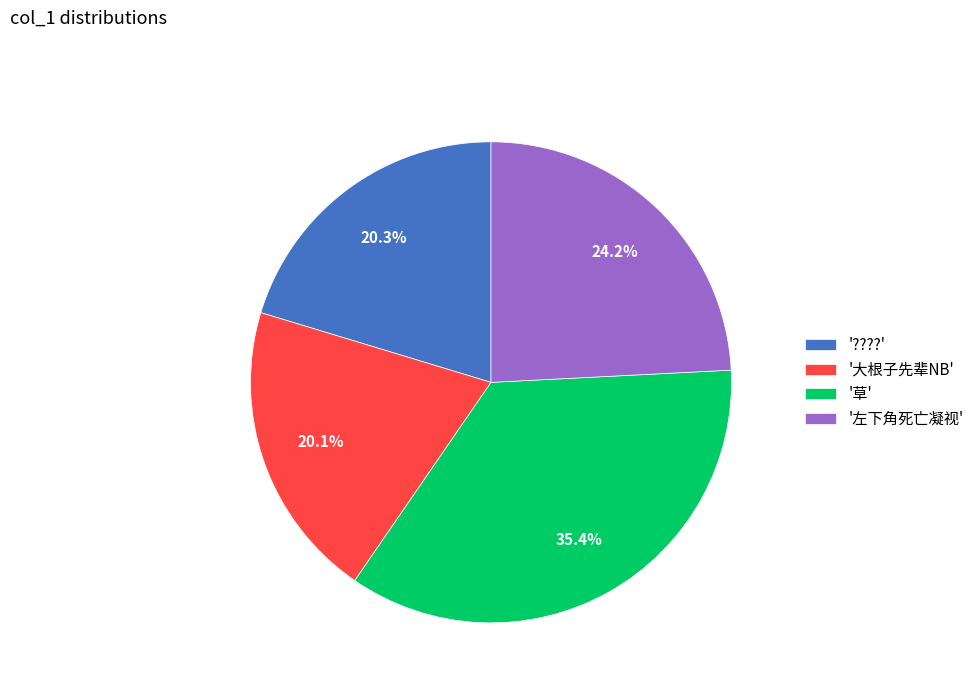

What percentage do '左下角死亡凝视' and '????' together represent?

44.5%